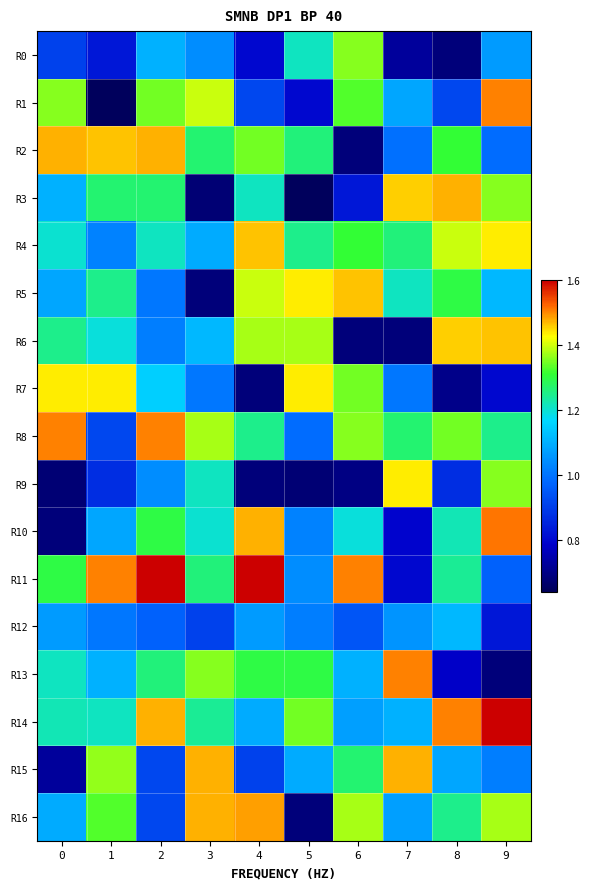

What is the total value across all series at 4?

20.1